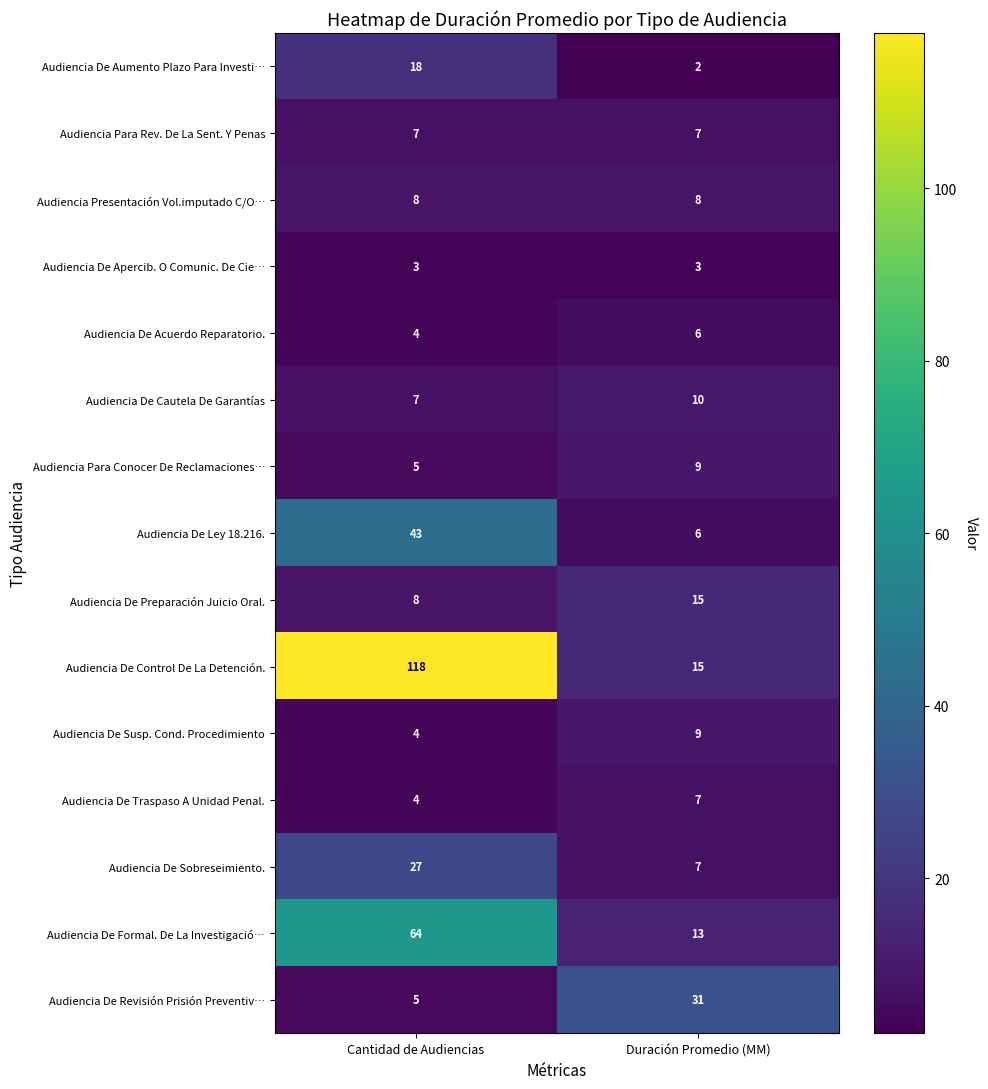

Count the number of data series in this chart.

15